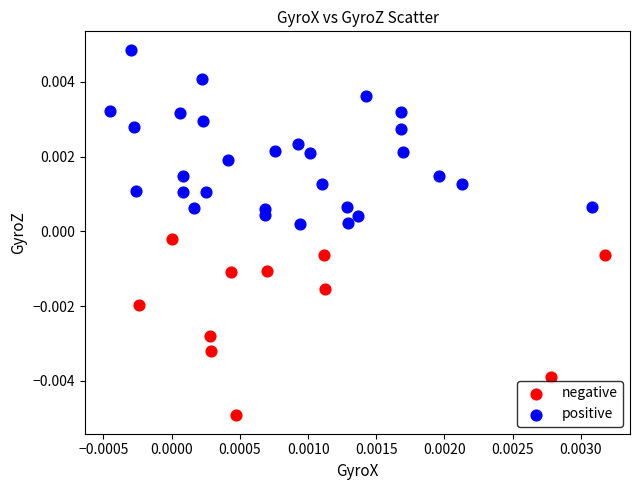

Which series contains the highest Y value?

positive